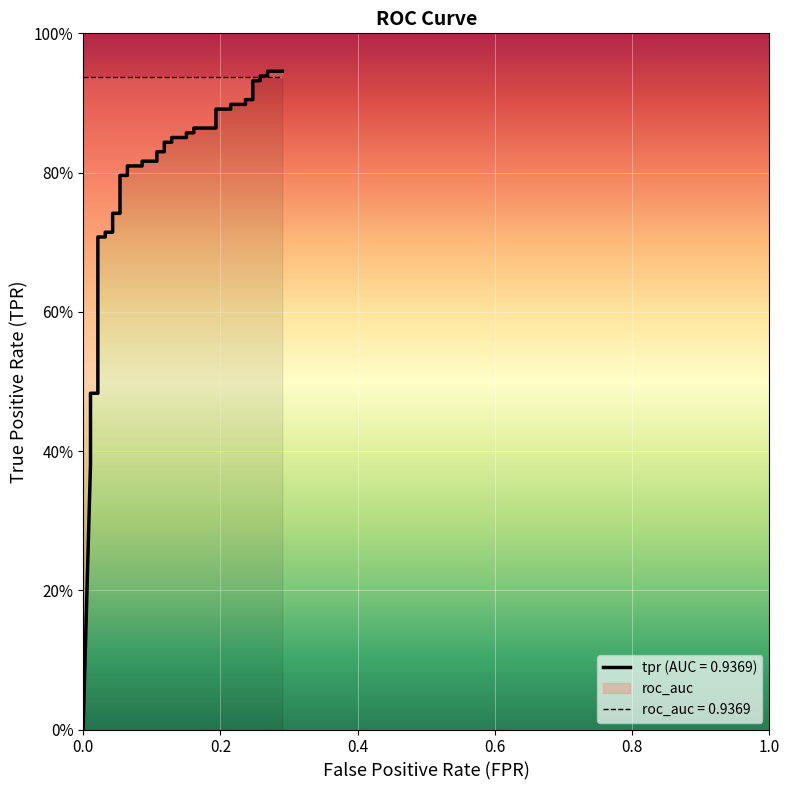

Does the chart display data point markers on the line(s)?

No